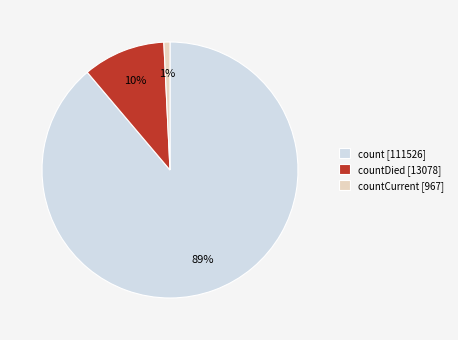

What percentage is the countCurrent [967] slice, to the nearest percent?

1%